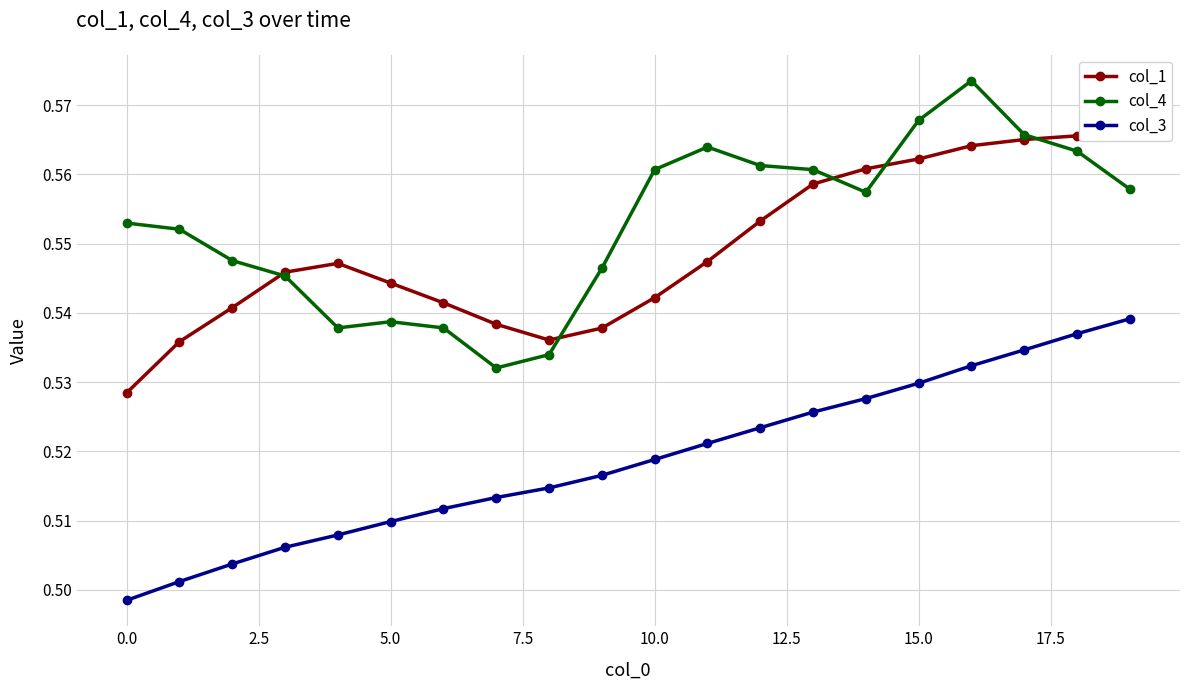

Which series has the widest spread of values?

col_4